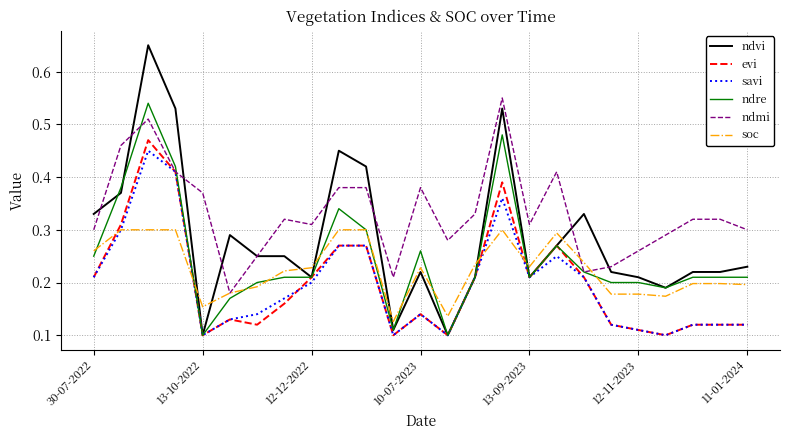

Which series has the widest spread of values?

ndvi